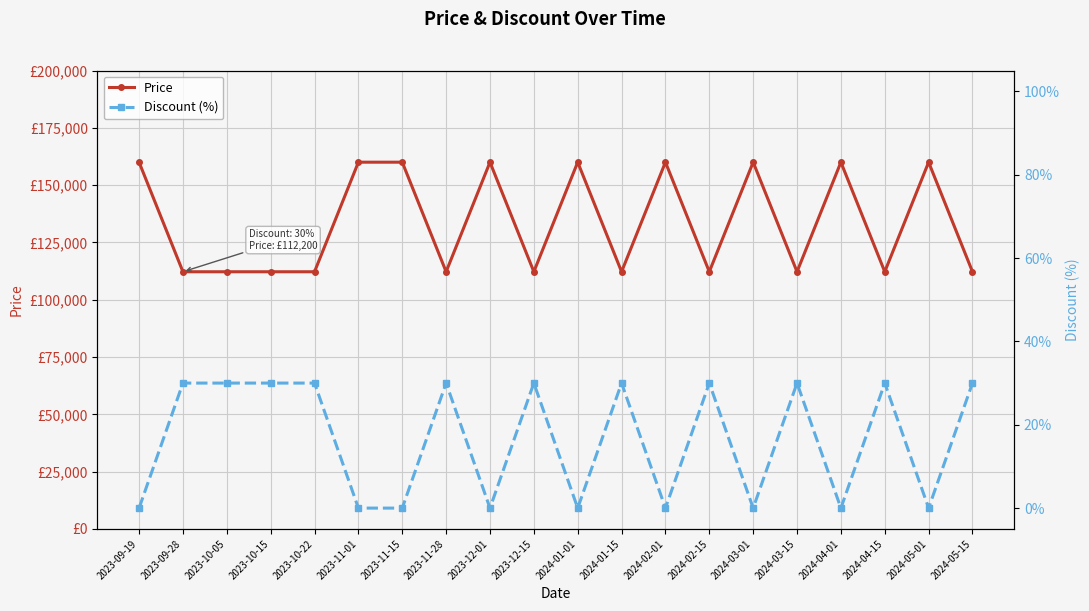

Is it true that Price equals 160000 at 2023-11-01?

True